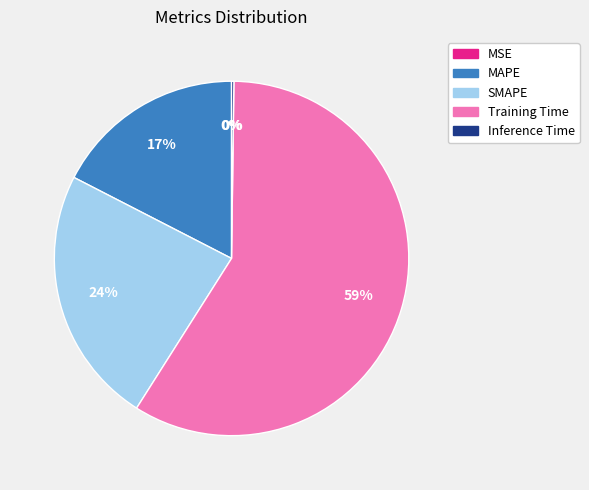

To the nearest percent, what percentage of the pie is Training Time?

59%